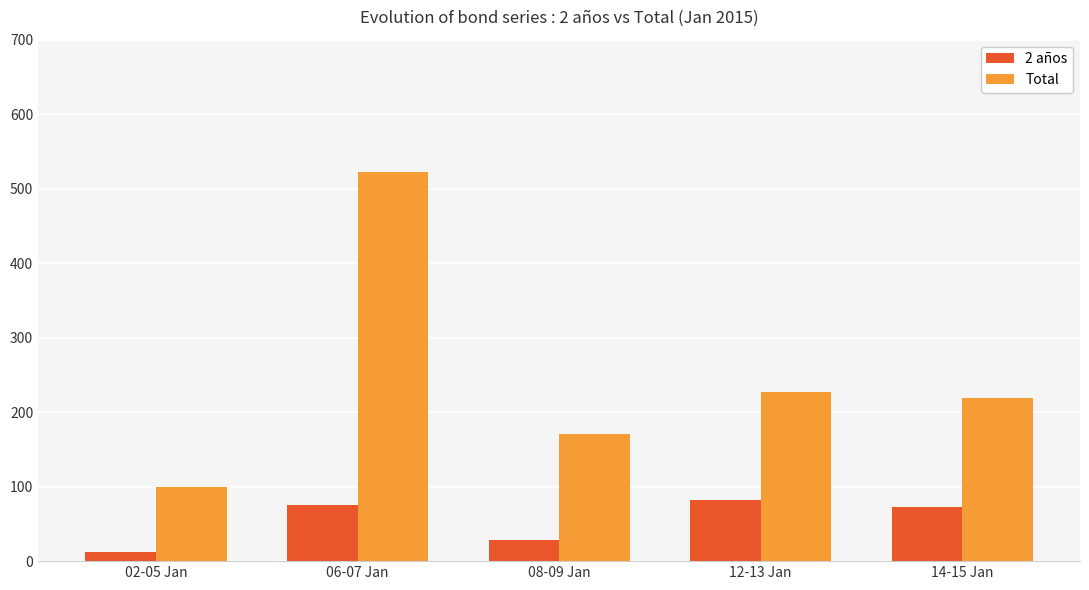

What position from the right is 12-13 Jan?

2